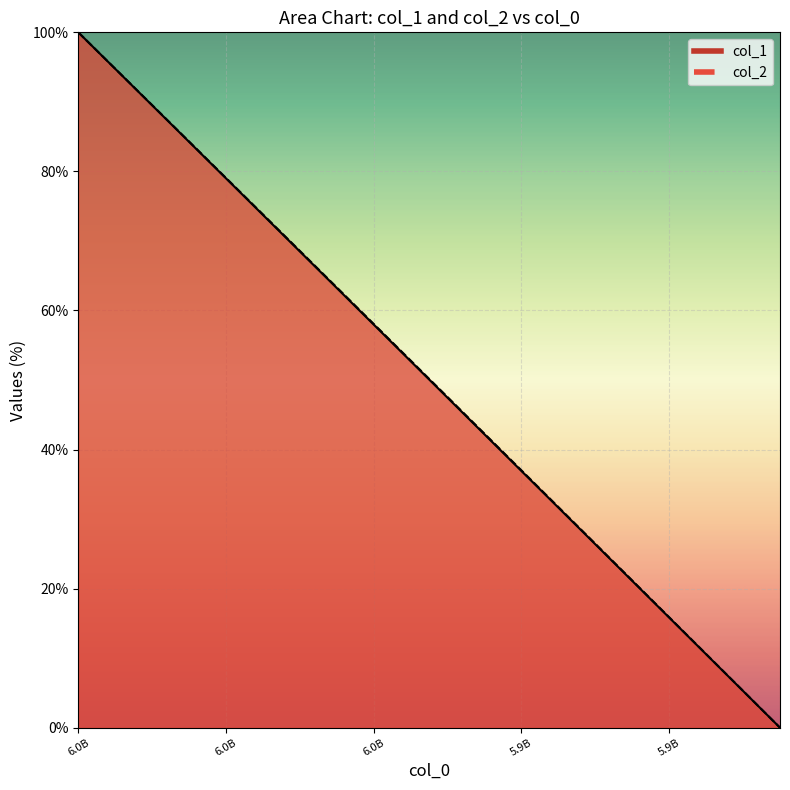

What is the label of the 6th point from the left?

5